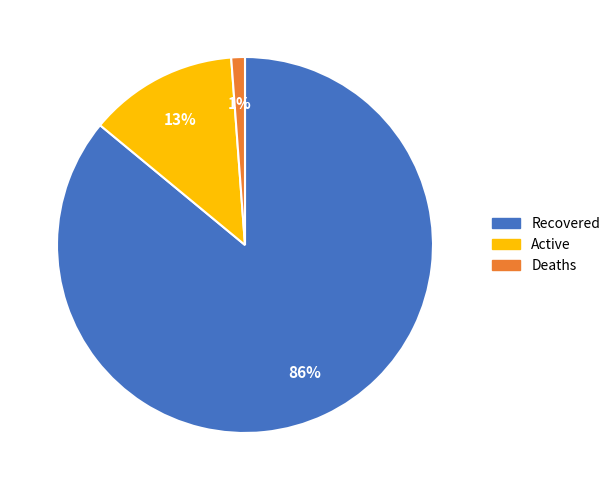

What is the ratio of the value at Deaths to the value at Active?

0.1